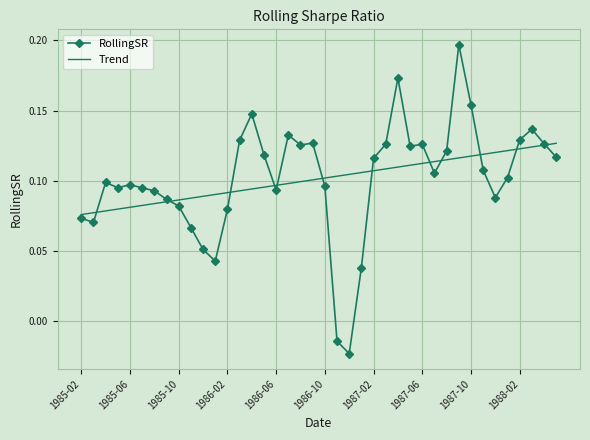

What are all the series names shown in the legend?

RollingSR, Trend